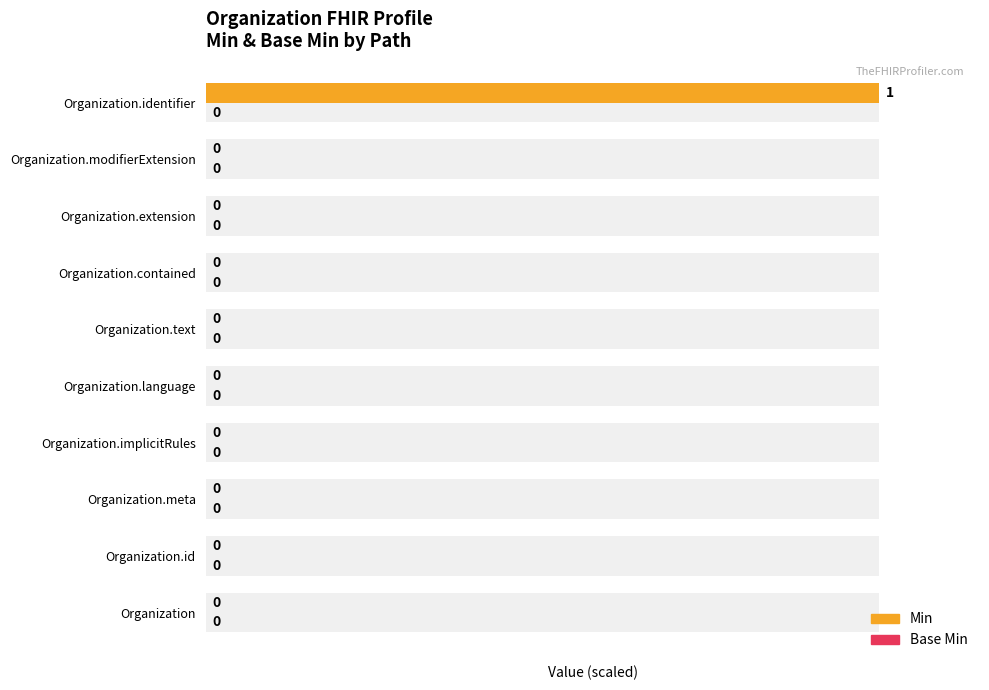

List the labels in order of Min value, largest first.

Organization.identifier, Organization, Organization.id, Organization.meta, Organization.implicitRules, Organization.language, Organization.text, Organization.contained, Organization.extension, Organization.modifierExtension